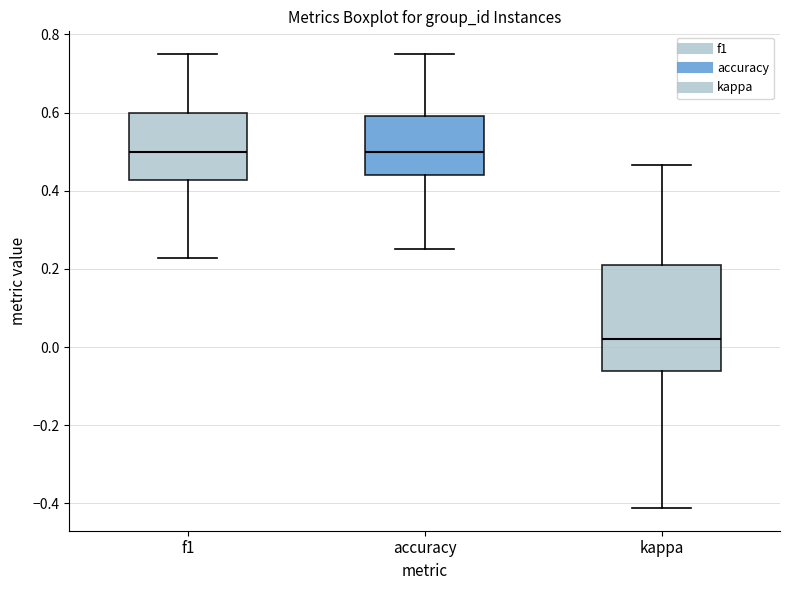

Reading left to right, read every box against the y-axis: the position of its median line, the range the box covers, and the ends of its whiskers. The values are not printed on the chart, so give them approximately, as read against the axis.

f1: median 0.50, box 0.42 to 0.60, whiskers 0.22 to 0.76
accuracy: median 0.50, box 0.44 to 0.60, whiskers 0.26 to 0.76
kappa: median 0.02, box -0.06 to 0.22, whiskers -0.42 to 0.46